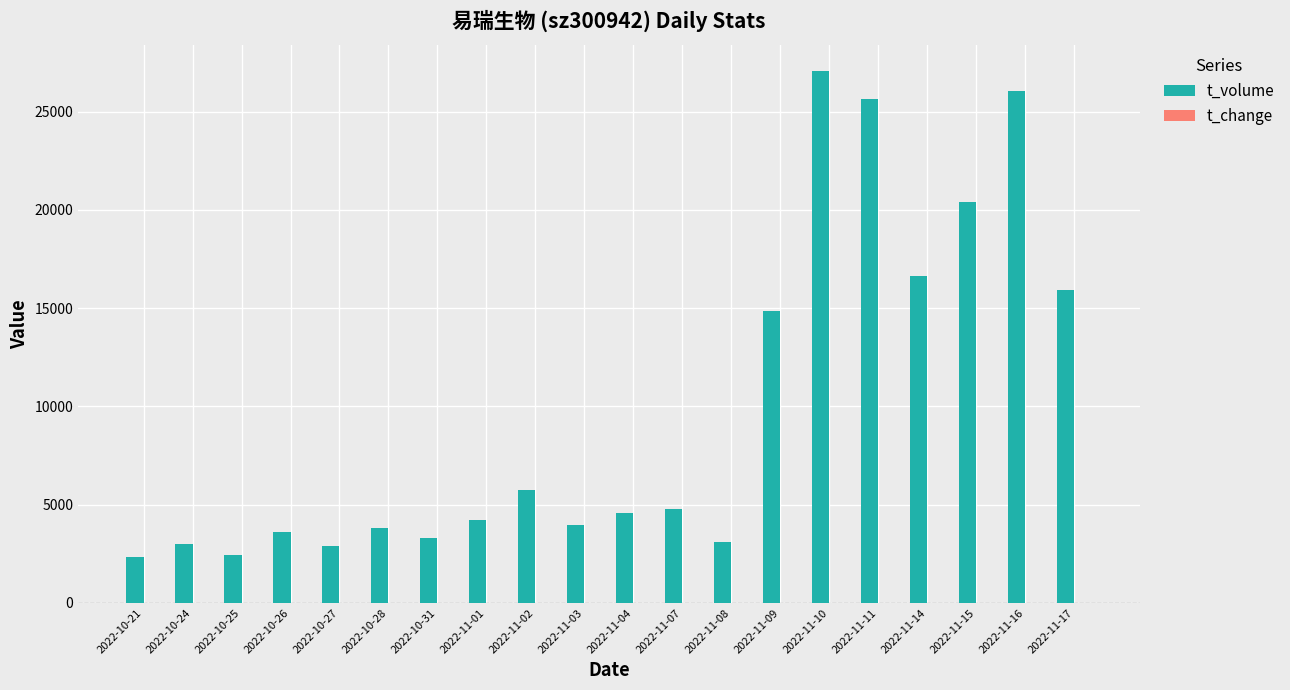

Which category has the highest value in the t_volume series?

2022-11-10